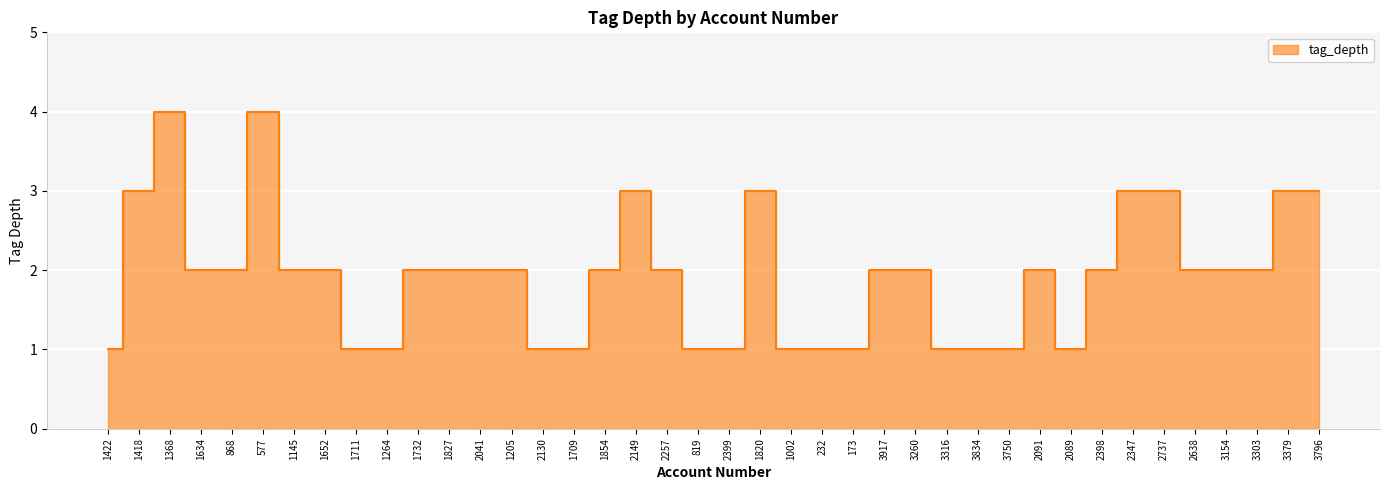

What is the label of the 30th point from the right?

1732